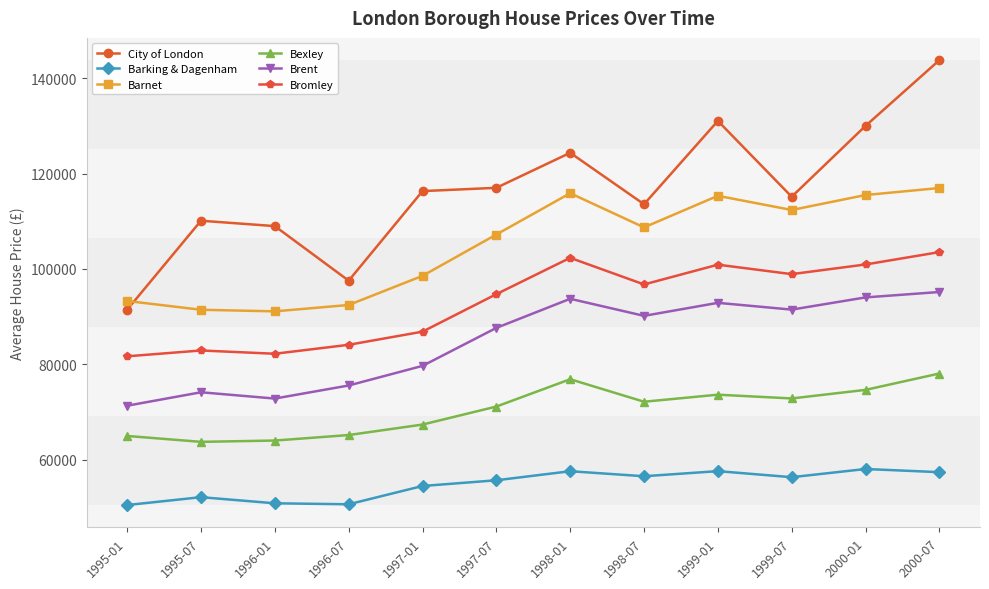

How many values in the Bromley series exceed 96754?

6